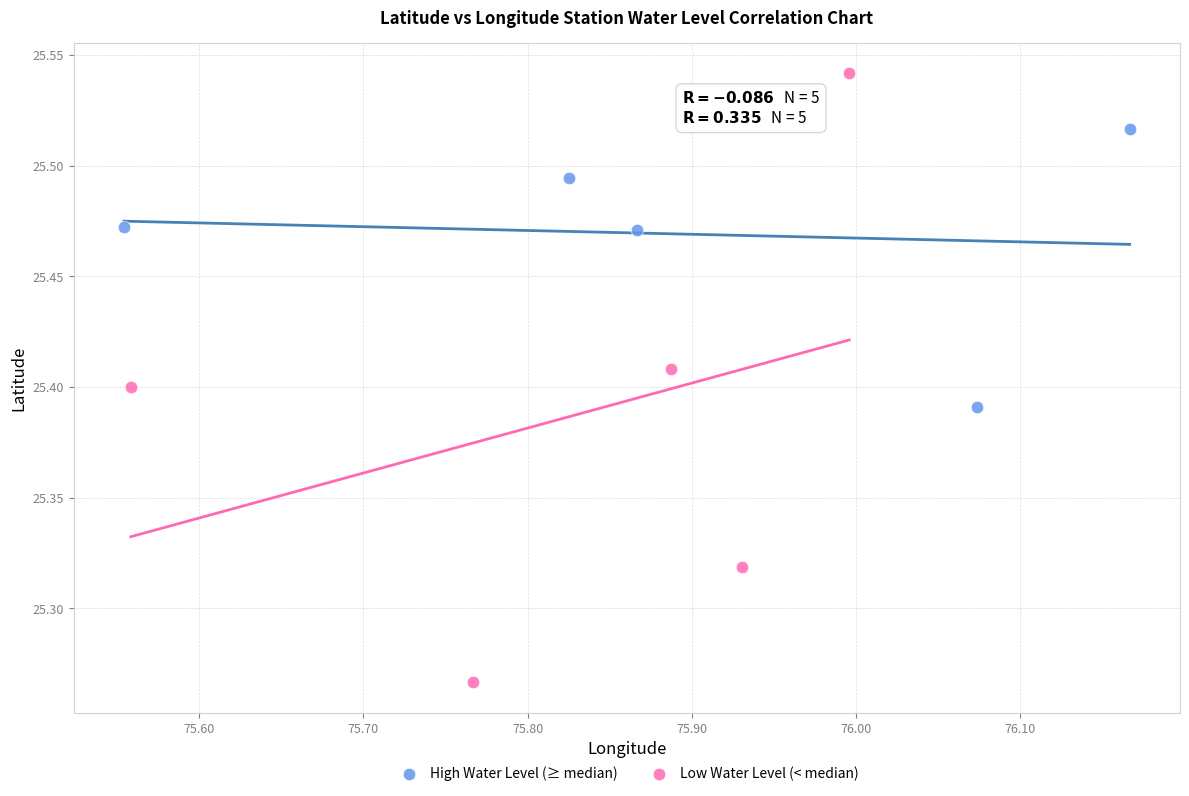

What are all the series names shown in the legend?

High Water Level (≥ median), Low Water Level (< median)